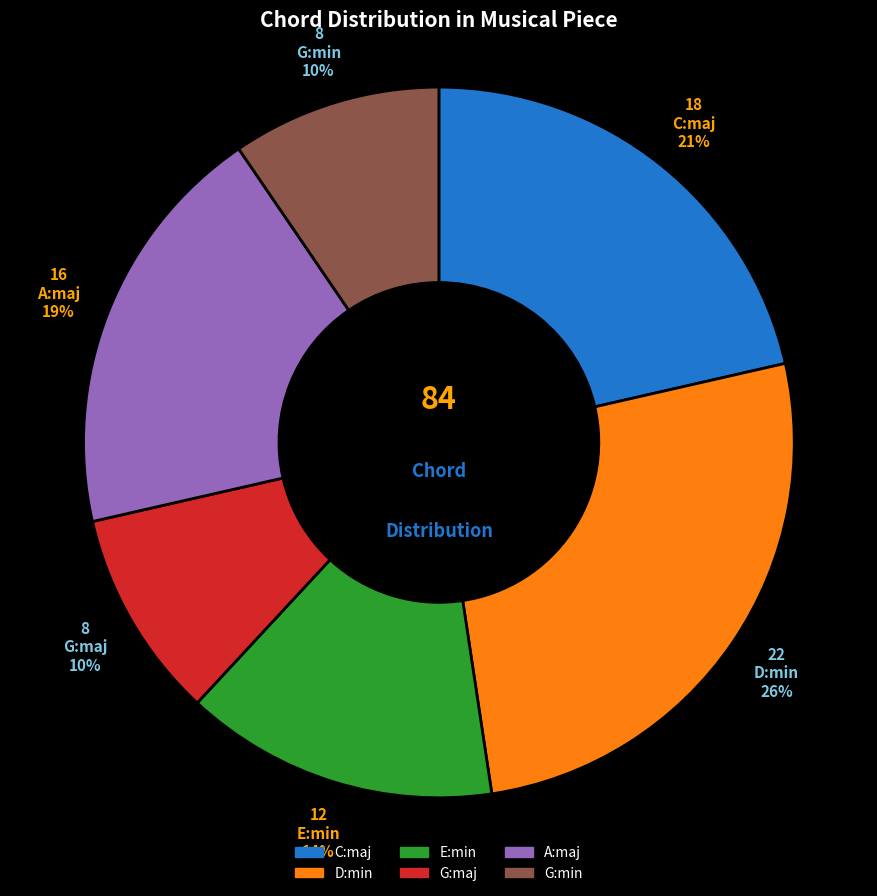

To the nearest percent, what portion does G:min represent?

10%